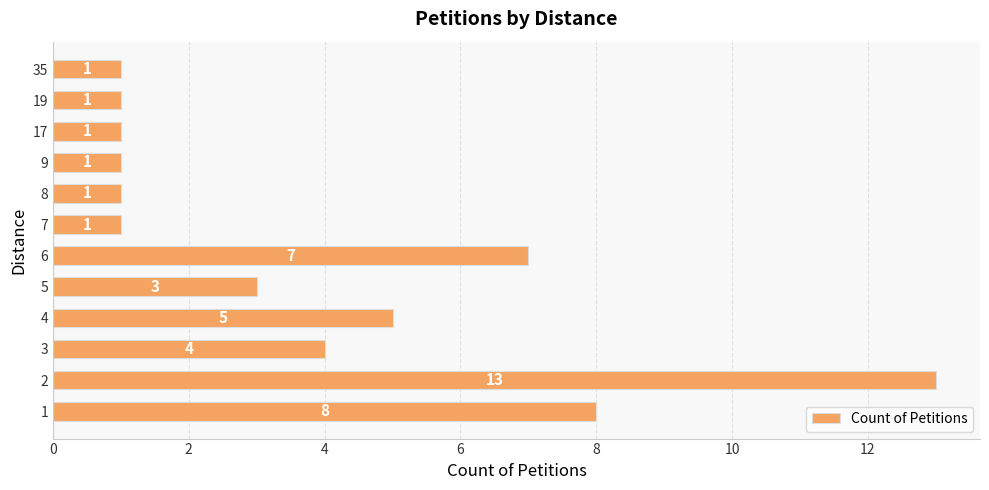

Reading bottom to top, transcribe all the data shown in this chart.

8	13	4	5	3	7	1	1	1	1	1	1